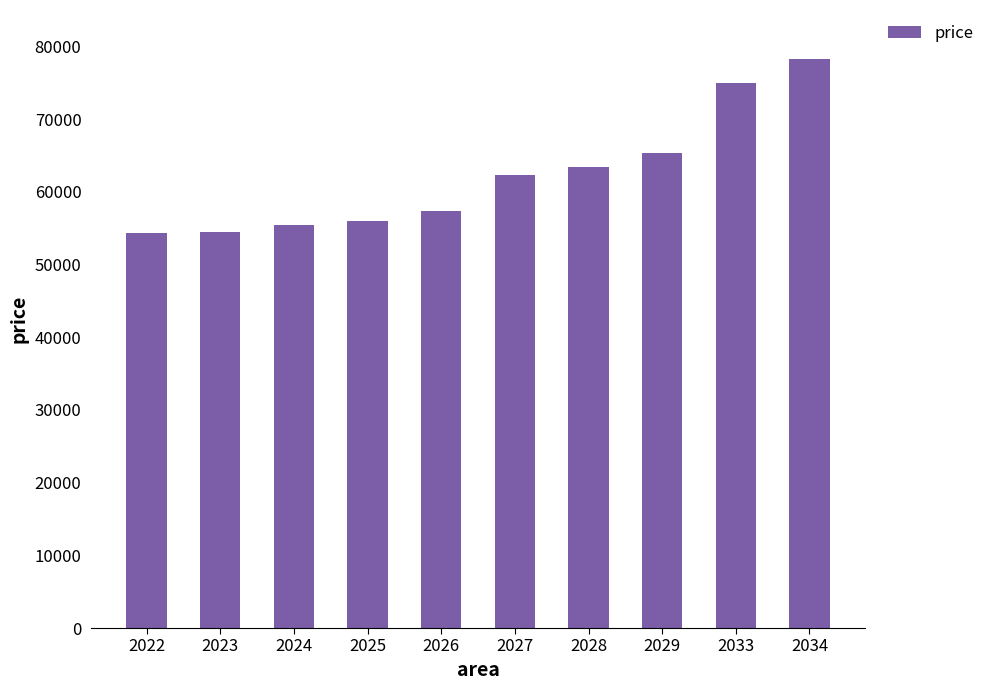

What is the sum of all values?

621840